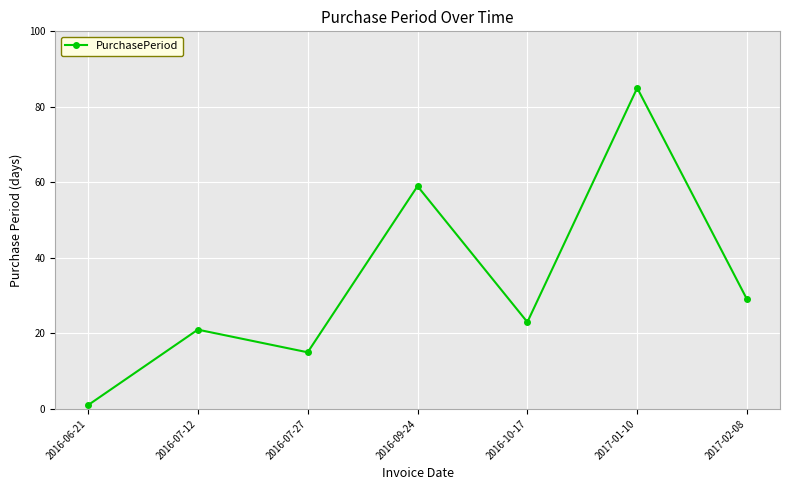

Rank the categories by value from highest to lowest.

2017-01-10, 2016-09-24, 2017-02-08, 2016-10-17, 2016-07-12, 2016-07-27, 2016-06-21